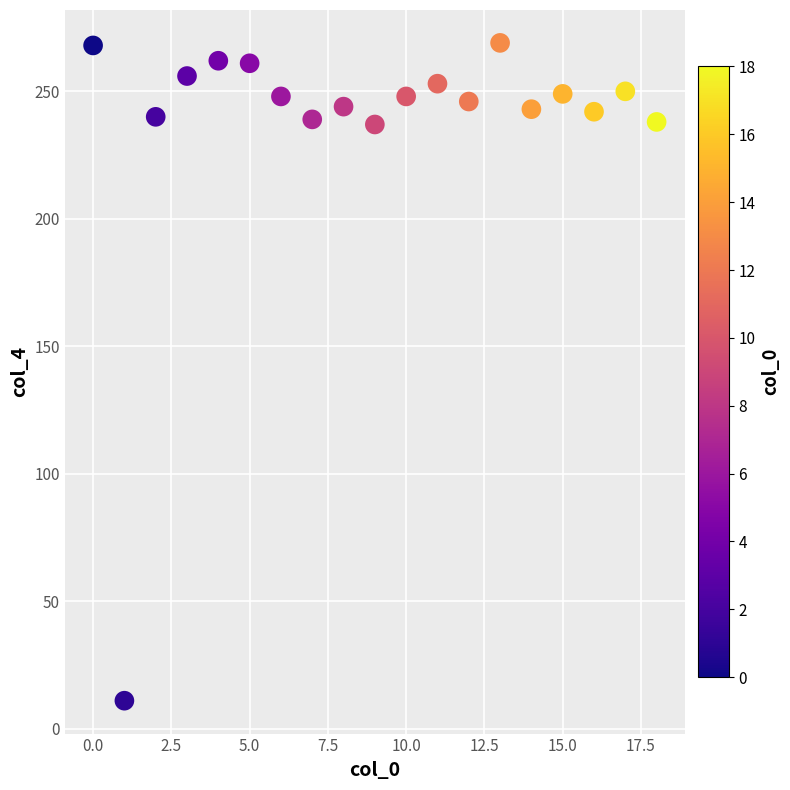

What is the range of Y values (max minus min)?

258